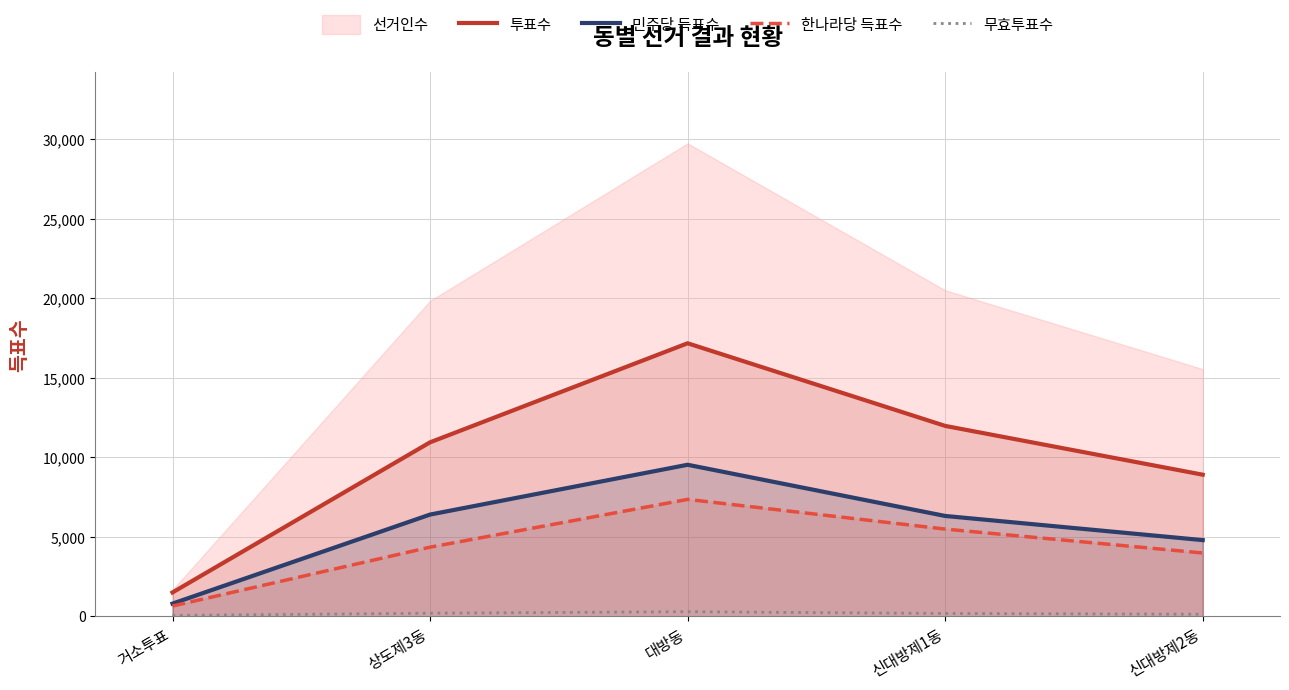

What position from the left is 상도제3동?

2